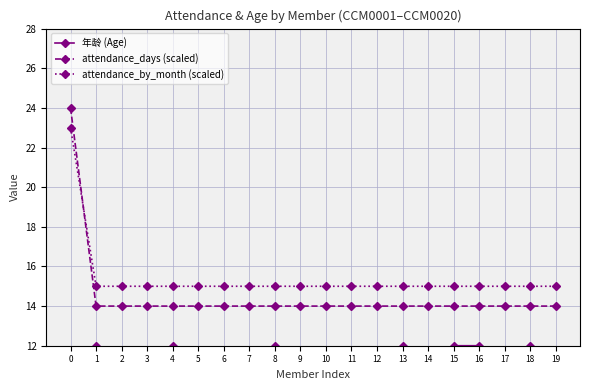

How many intersections are there between attendance_days (scaled) and attendance_by_month (scaled)?

1